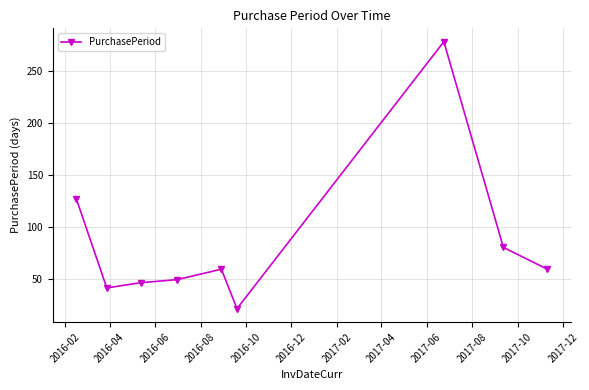

True or false: there are more than 0 points higher than both neighbors.

True